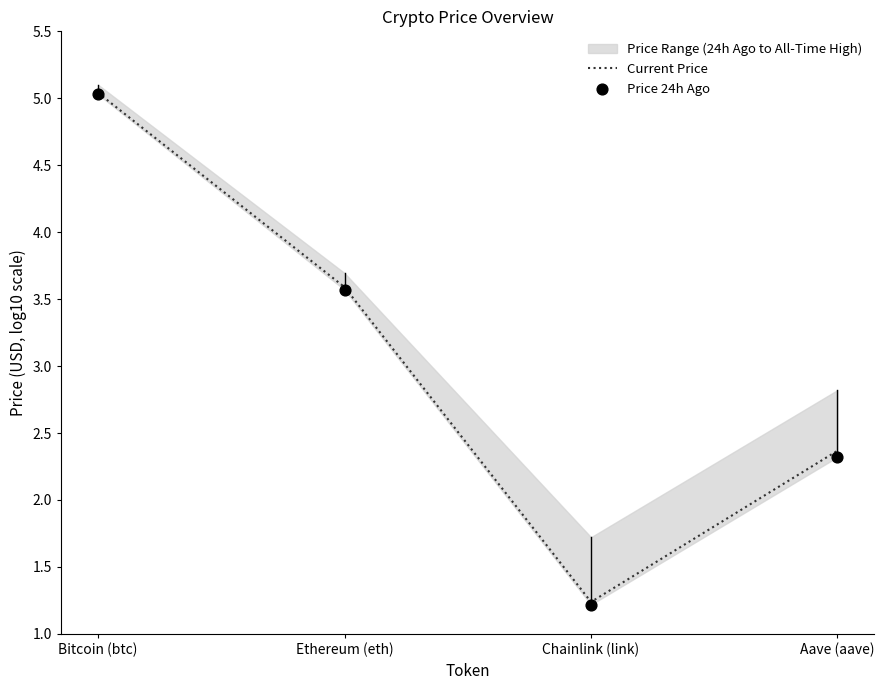

What is the total value across all series at Chainlink (link)?

2.5